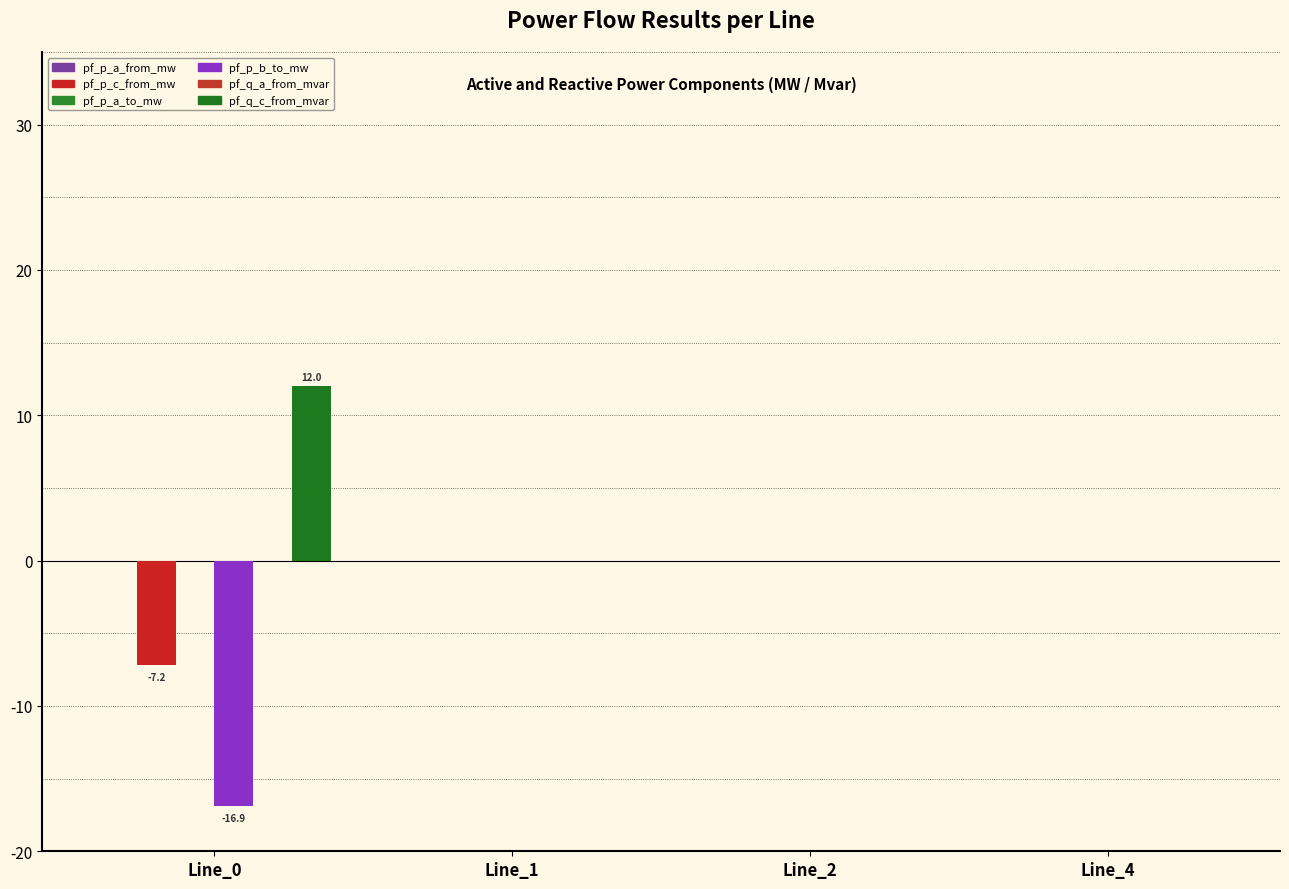

Are the bars horizontal?

No